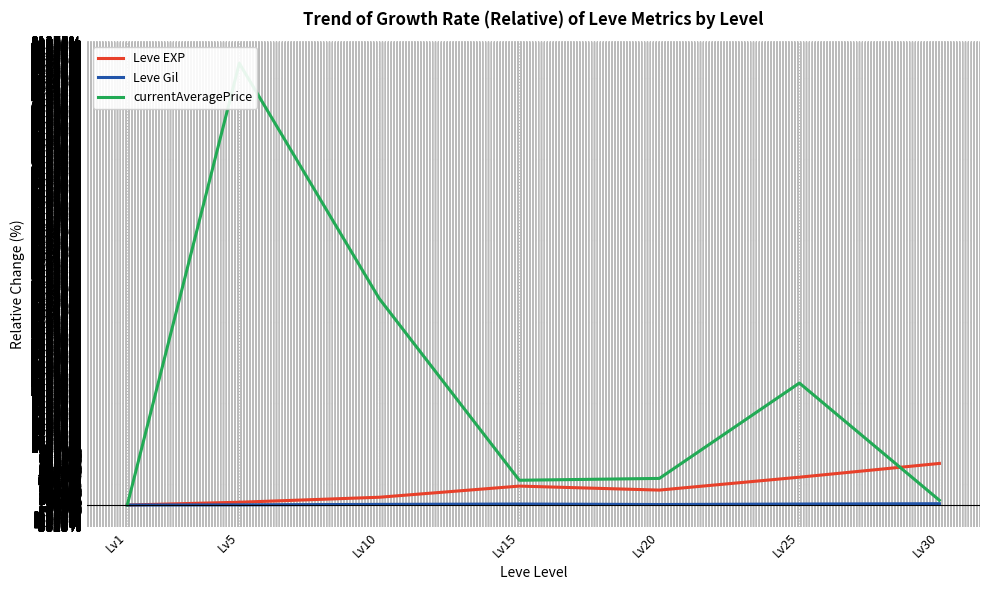

True or false: currentAveragePrice and Leve Gil cross at least once.

False